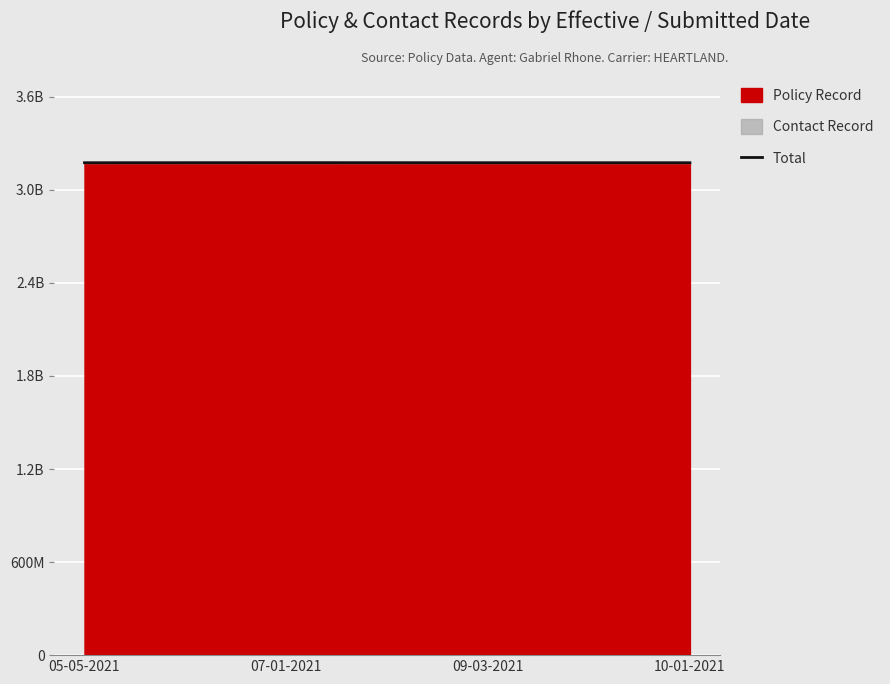

Between 10-01-2021 and 07-01-2021, which is larger?

07-01-2021